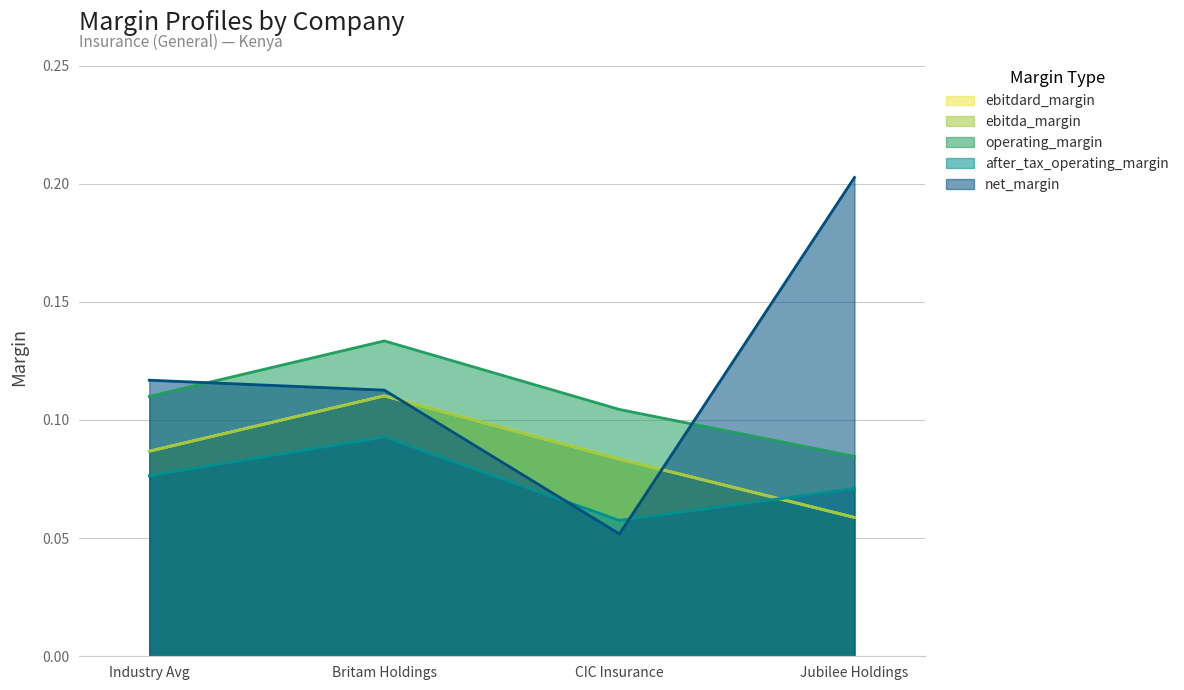

List the labels in order of ebitdard_margin value, smallest first.

Jubilee Holdings, CIC Insurance, Industry Avg, Britam Holdings